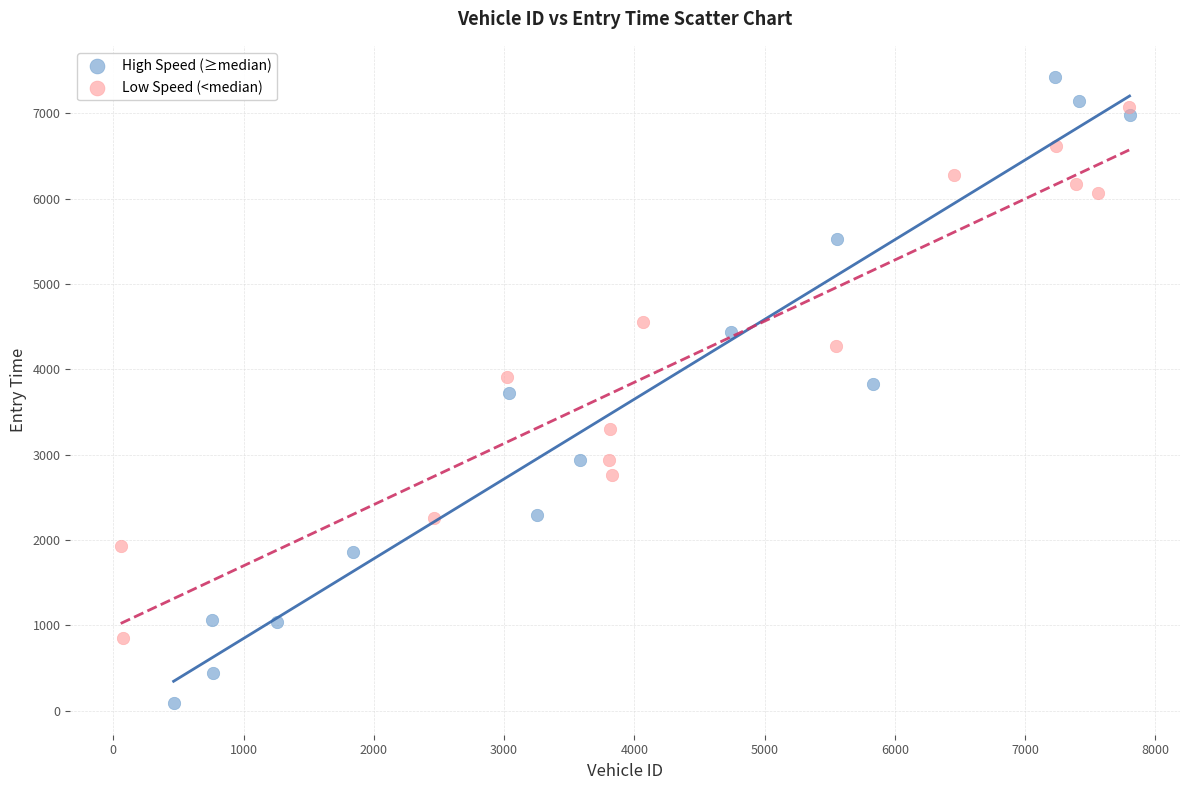

Which series has the widest spread of Y values?

High Speed (≥median)